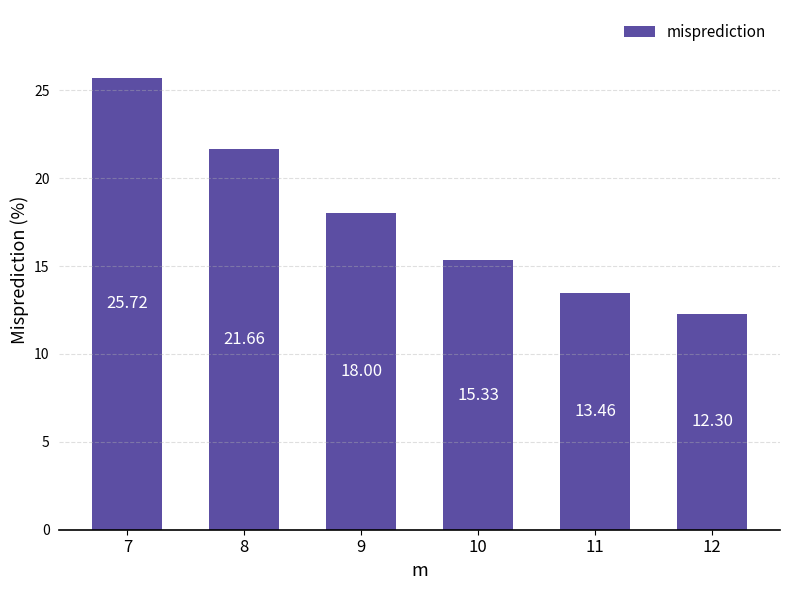

List the labels in order of value, smallest first.

12, 11, 10, 9, 8, 7